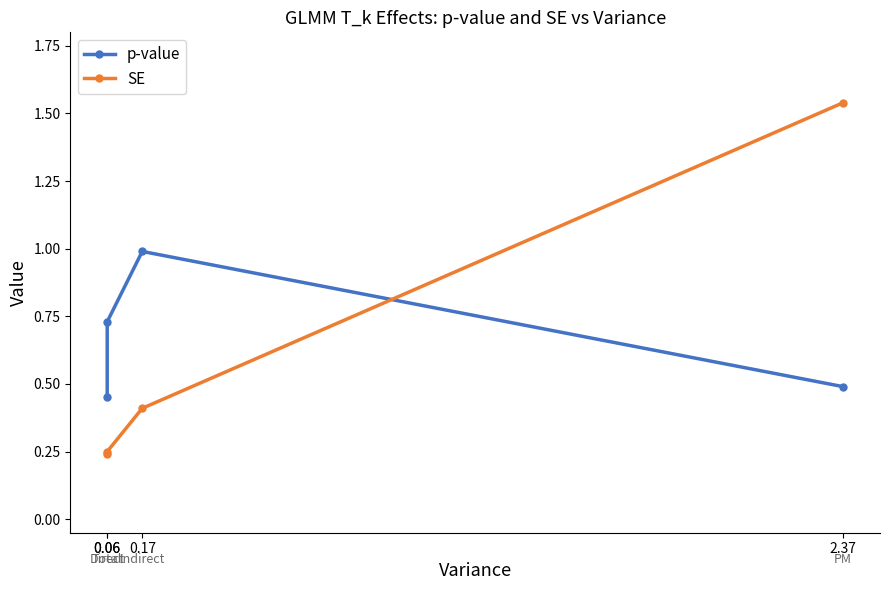

Which has a higher value, 0.06 or 0.06?

0.06